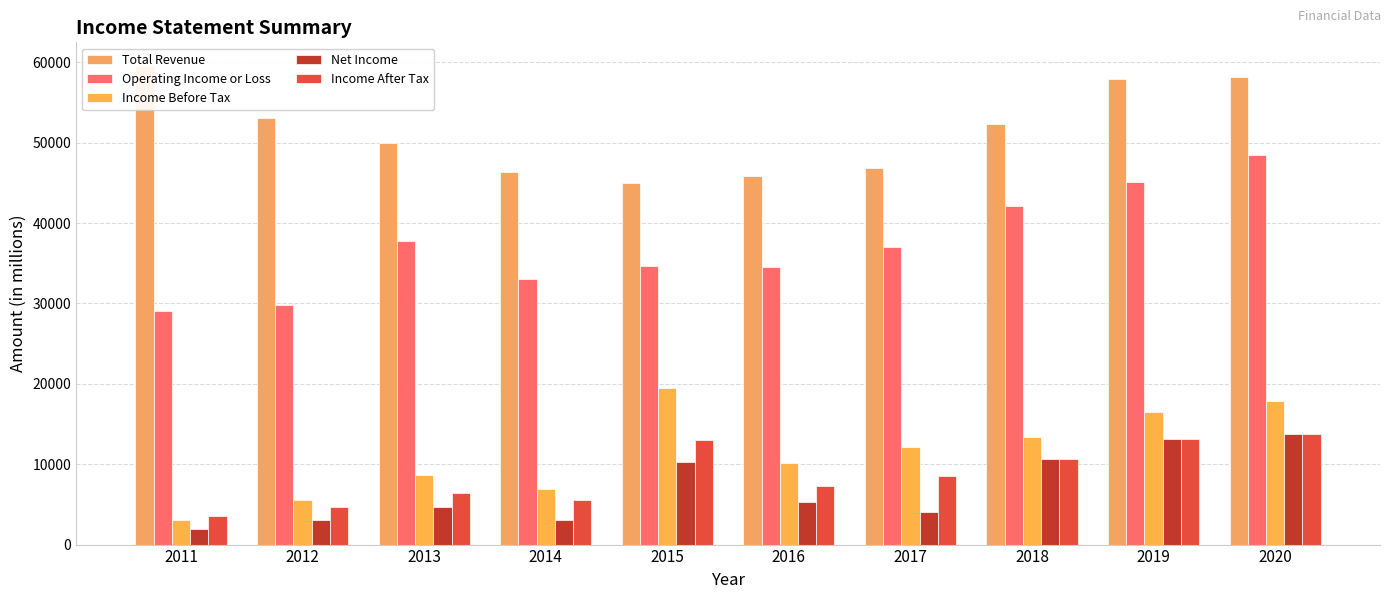

What is the sum of the Income After Tax values at 2014 and 2019?

18700